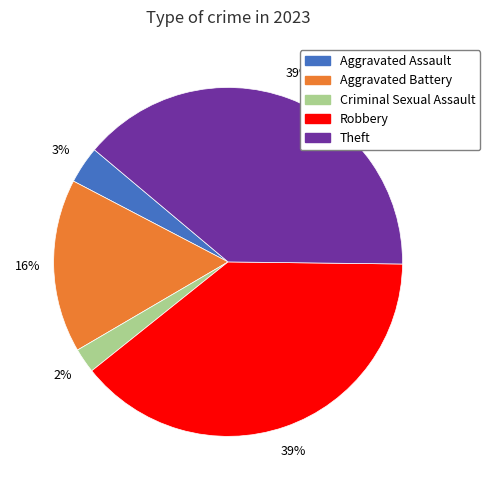

The Criminal Sexual Assault slice represents 2% of the pie. True or false?

True